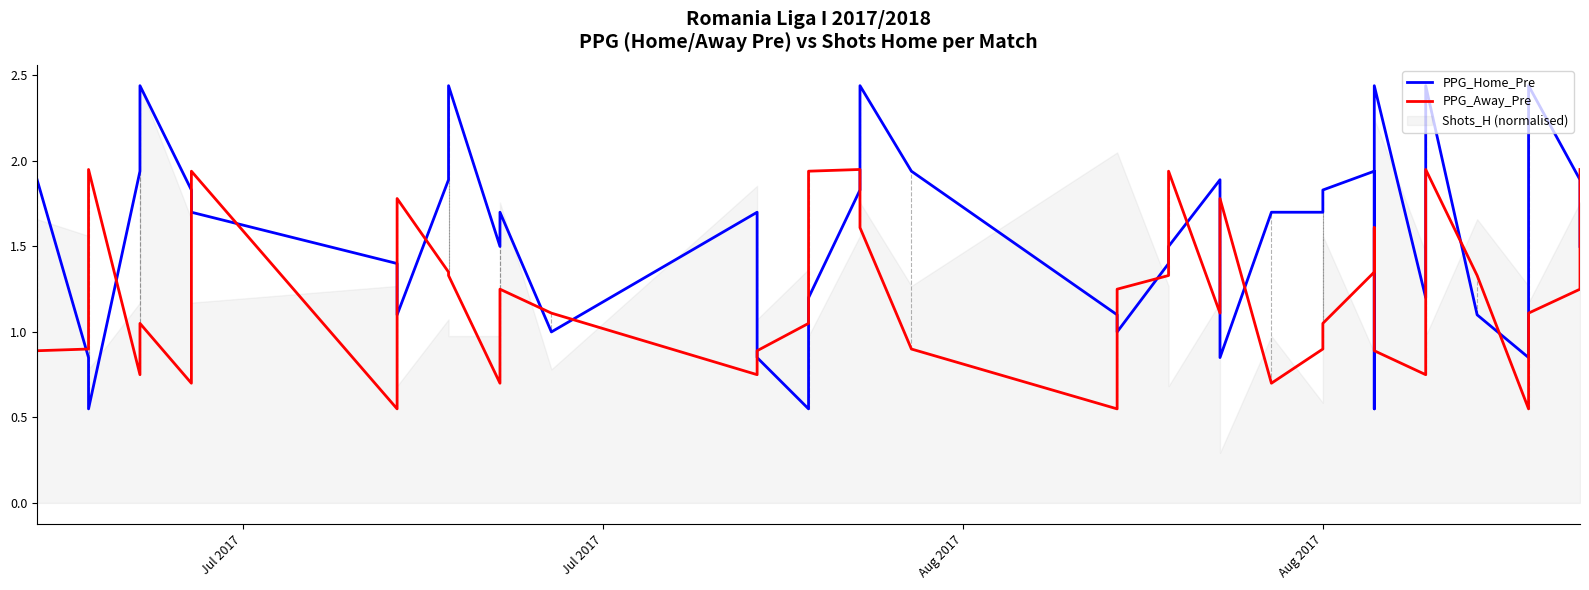

How many values in the PPG_Away_Pre series are below 1?

15